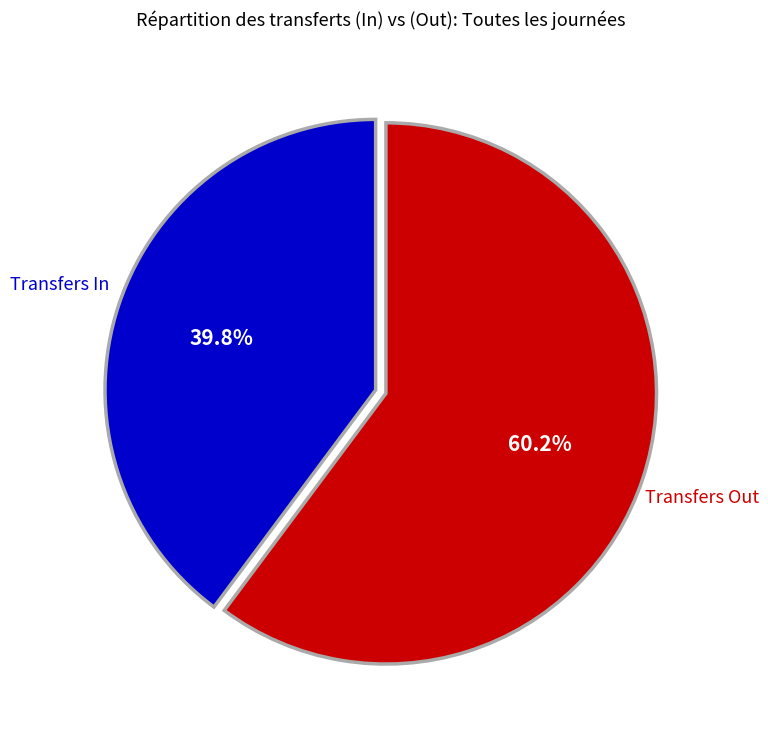

Combined, what portion of the pie is Transfers Out and Transfers In?

100.0%